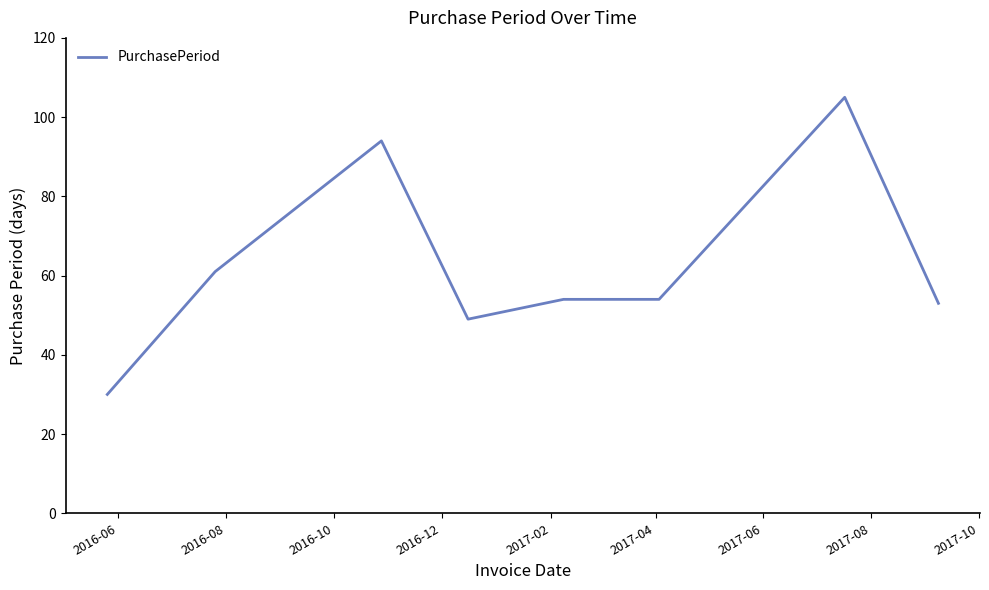

What is the smallest value displayed?

30